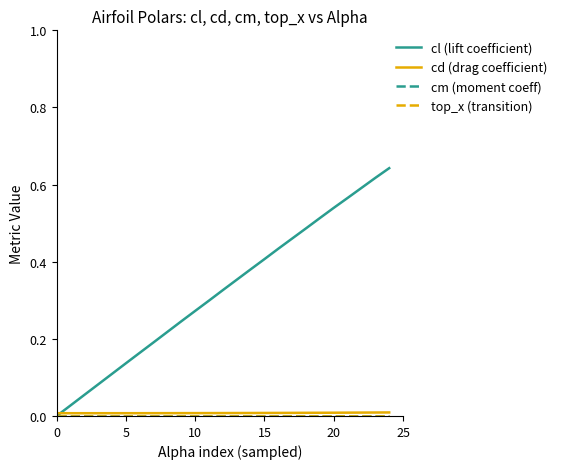

Does the chart display data point markers on the line(s)?

No